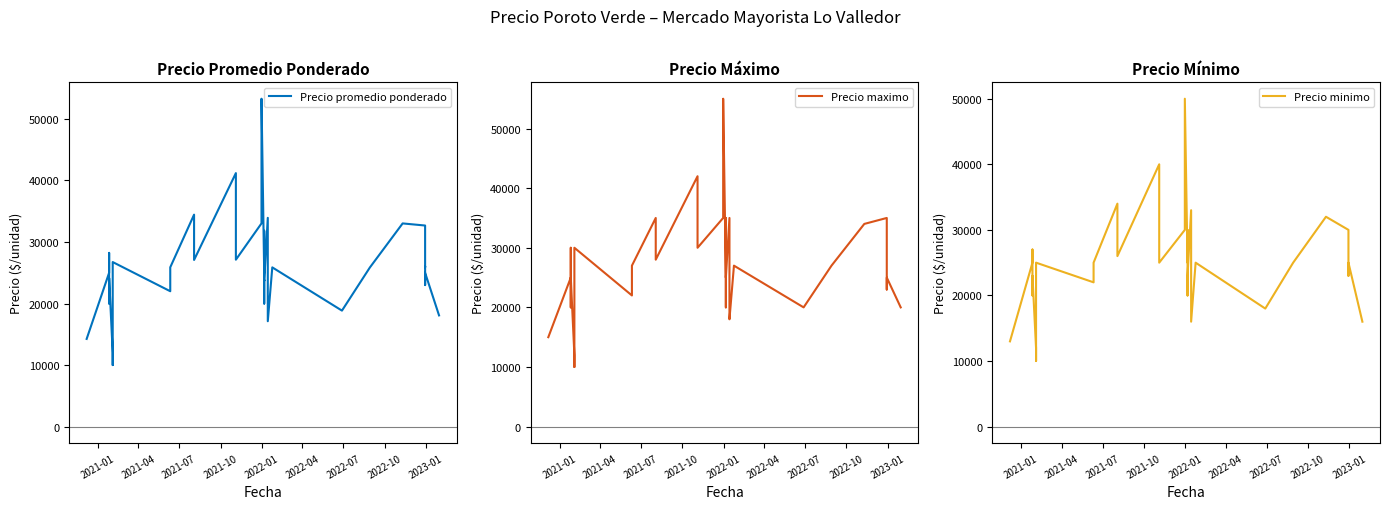

What is the difference between the second highest and minimum values in the Precio minimo series?

30000